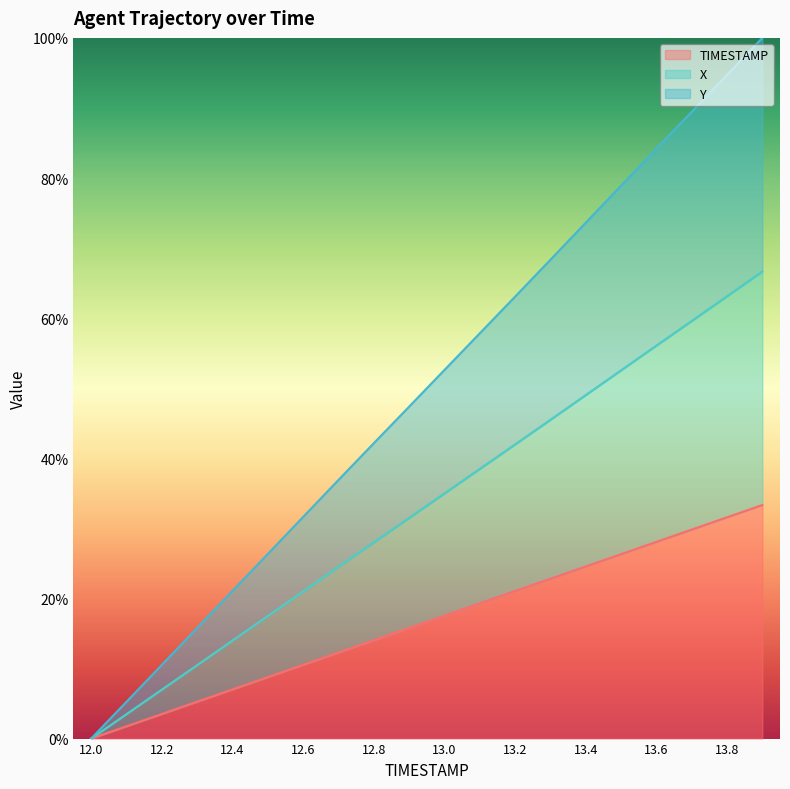

Rank the series by their average value, from lowest to highest.

TIMESTAMP, X, Y